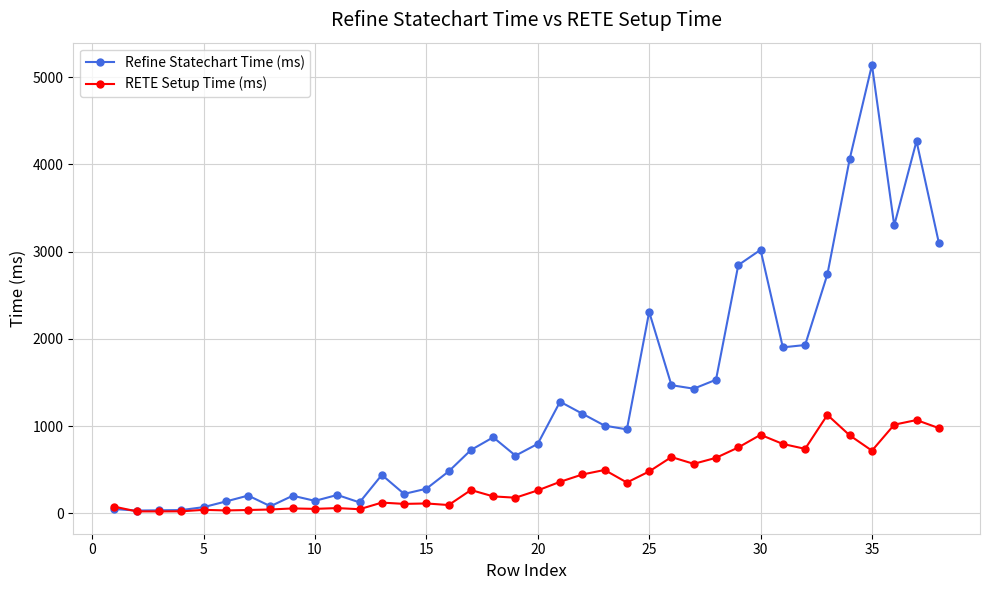

What is the value of the Refine Statechart Time (ms) point at the 34th from the left?

4061.9